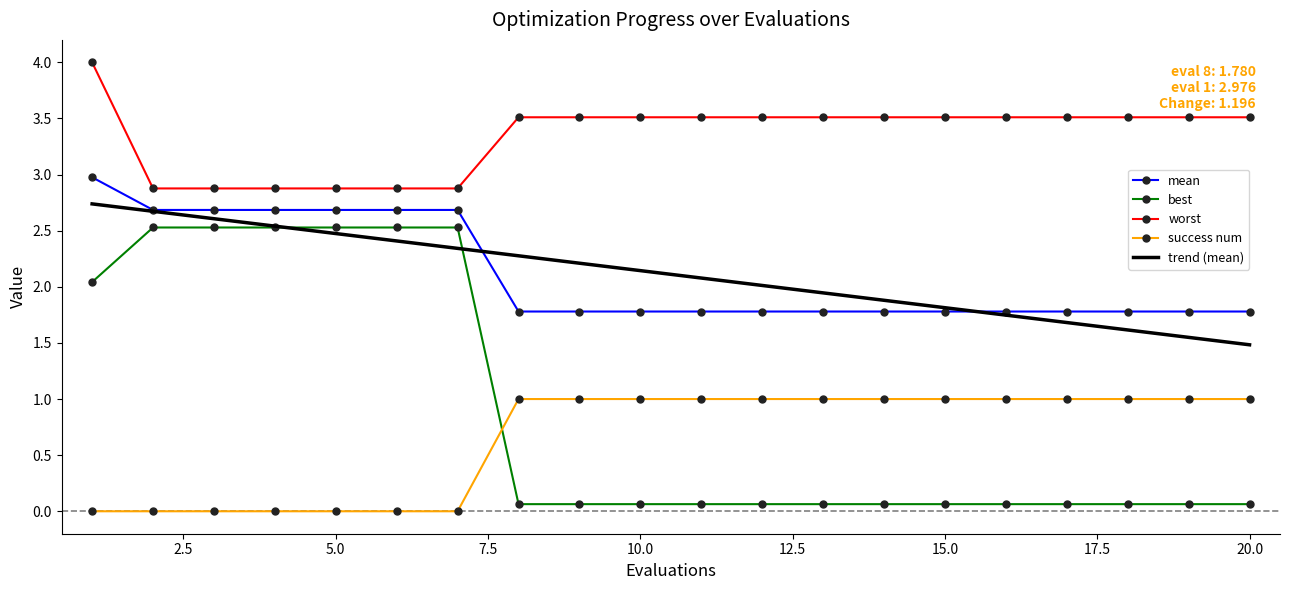

True or false: mean and worst intersect in this chart.

False